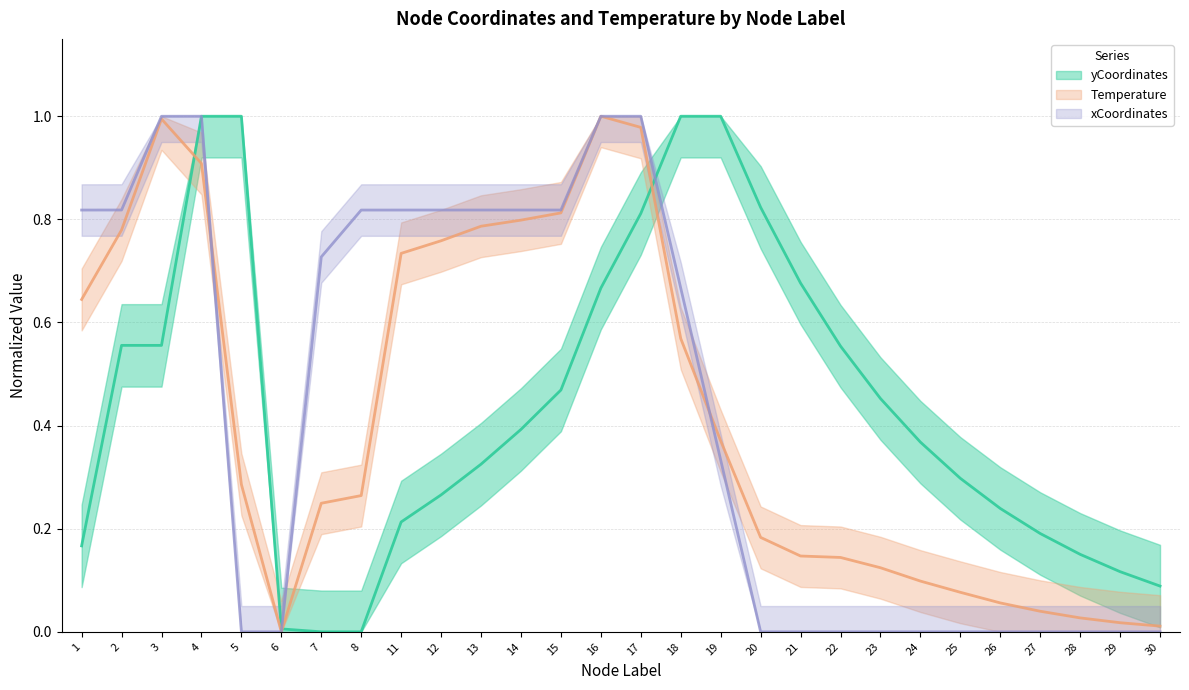

List the labels in order of Temperature value, smallest first.

6, 30, 29, 28, 27, 26, 25, 24, 23, 22, 21, 20, 7, 8, 5, 19, 18, 1, 11, 12, 2, 13, 14, 15, 4, 17, 3, 16